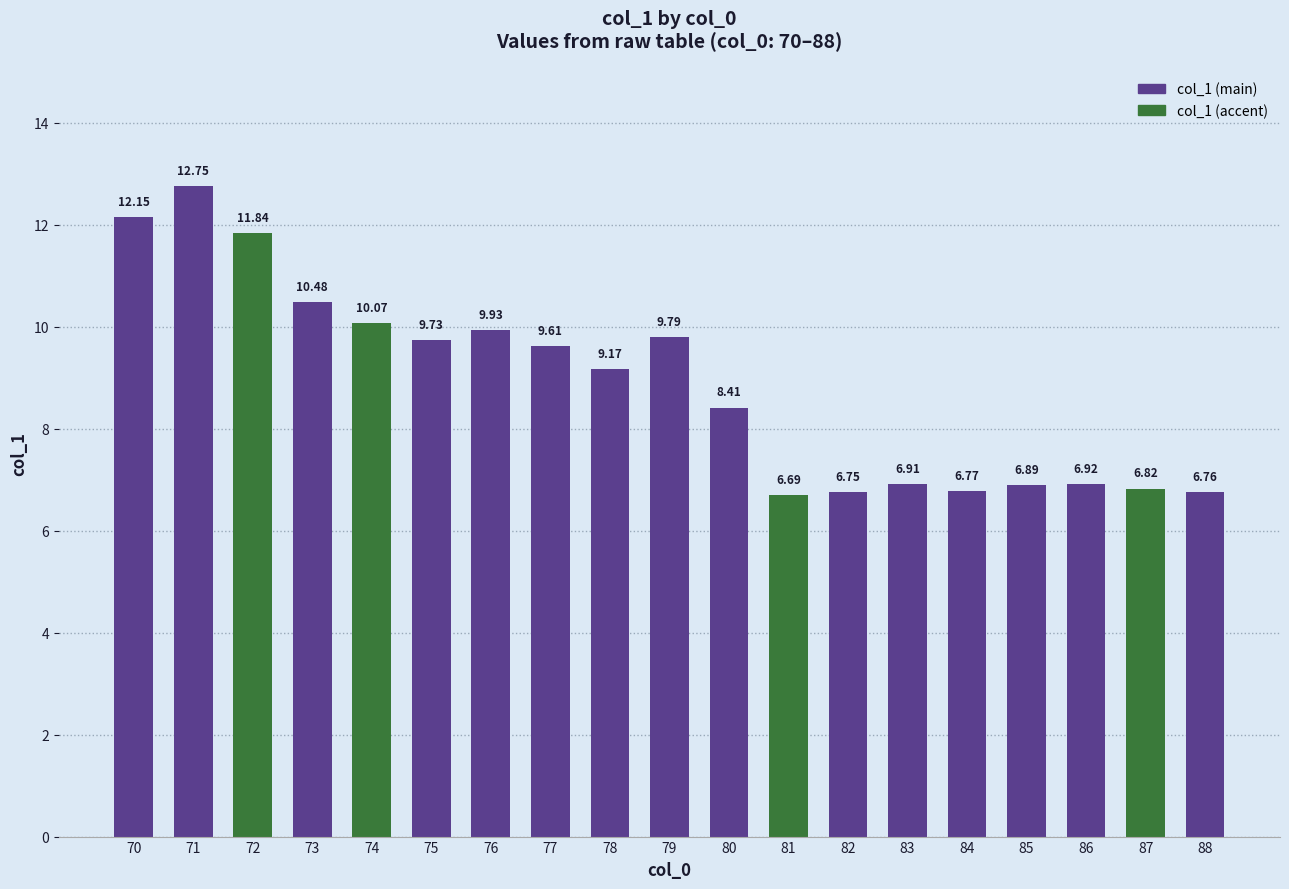

Which category has the lowest value across all series?

81